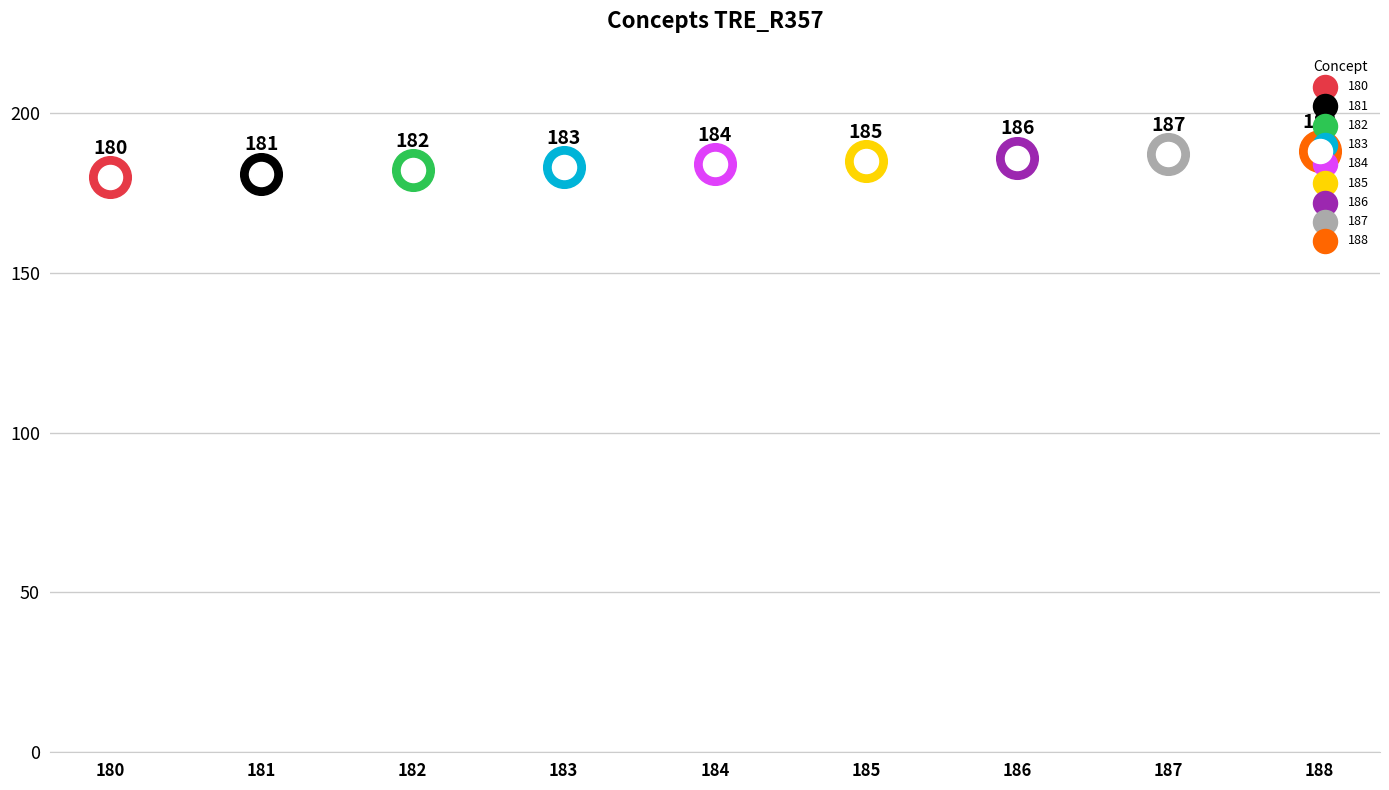

Which has a higher value, 186 or 184?

186